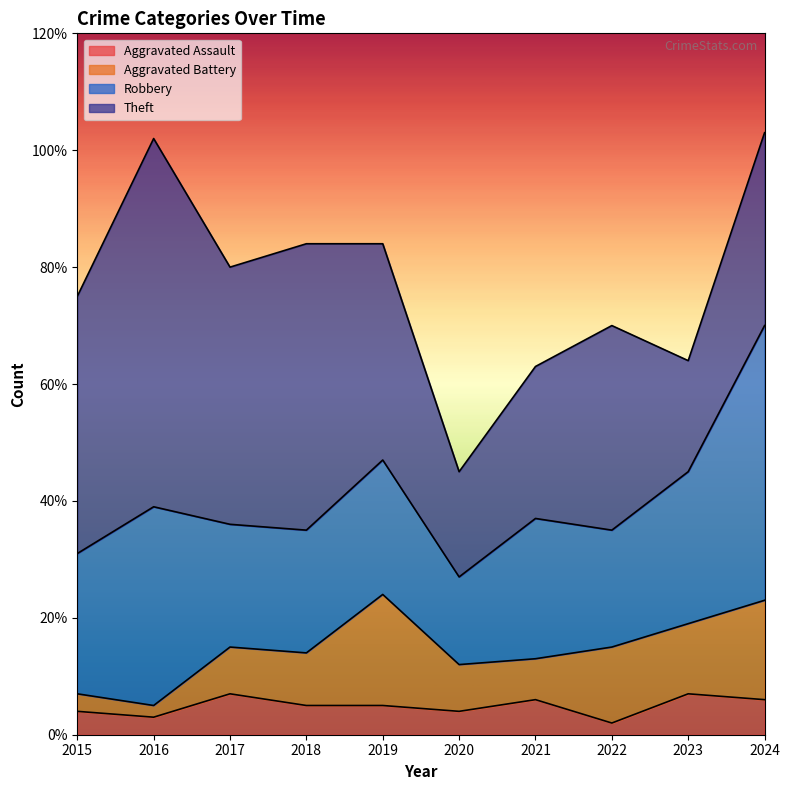

What is the difference between the Aggravated Assault values at 2020 and 2018?

1